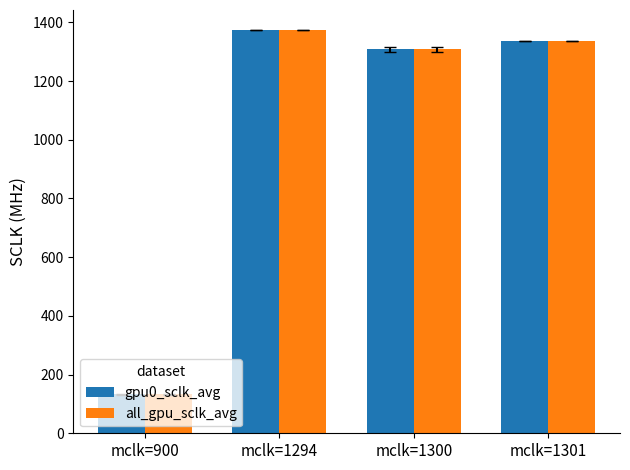

What is the total value across all series at mclk=1294?

2746.8